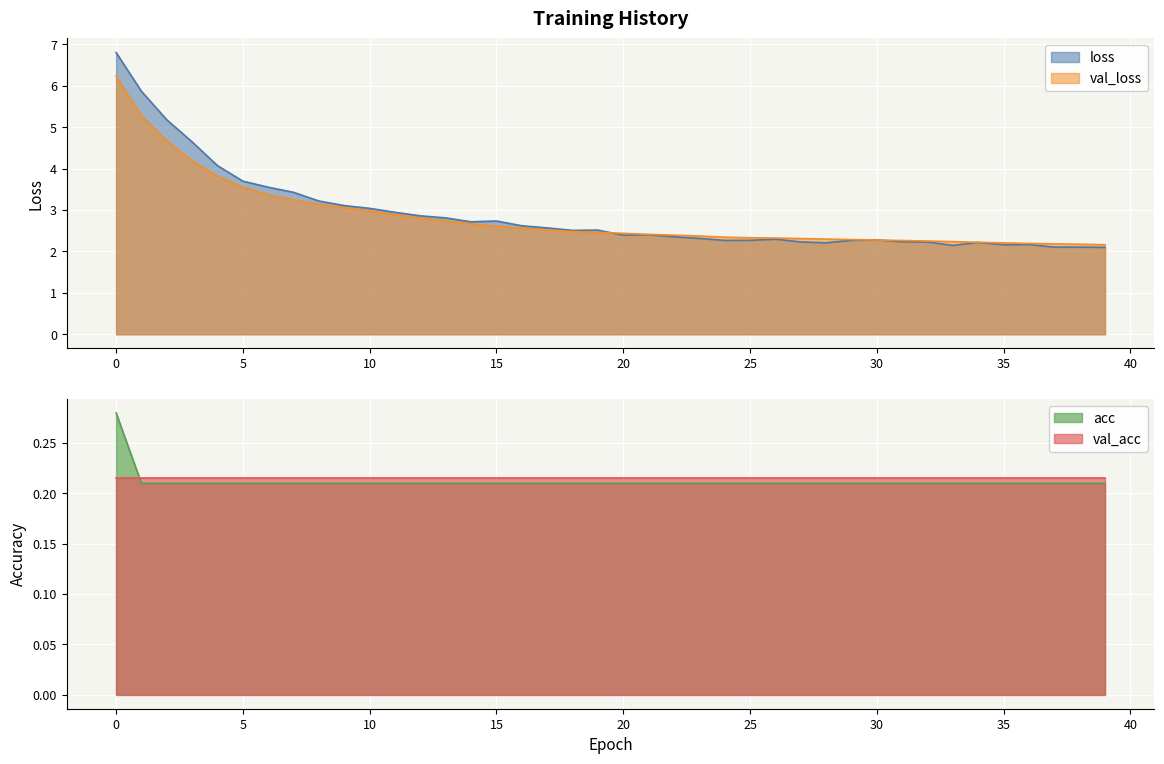

The value of val_loss at 33 is 1.1. True or false?

False